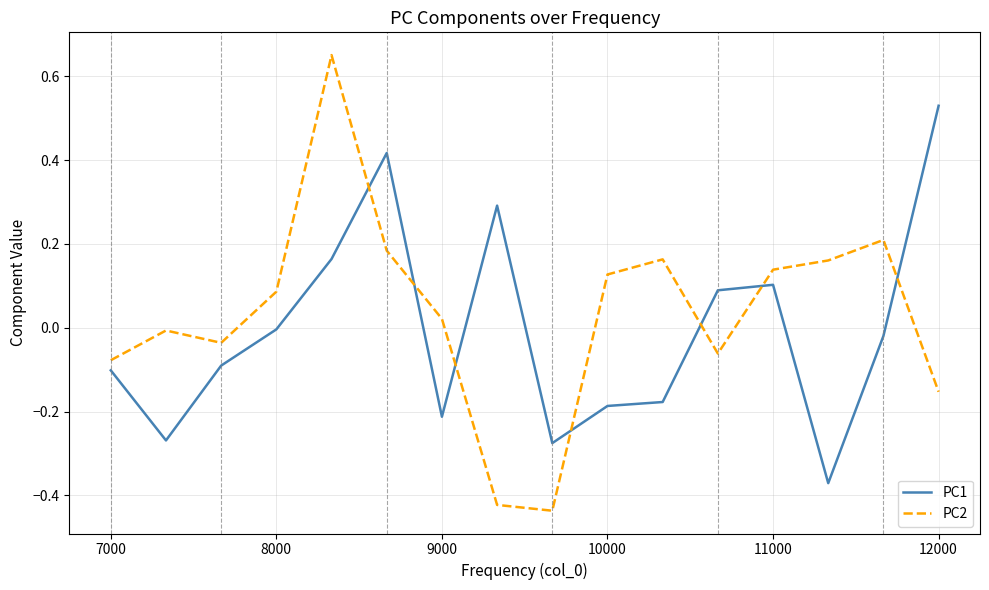

Rank the series by their maximum value, from highest to lowest.

PC2, PC1